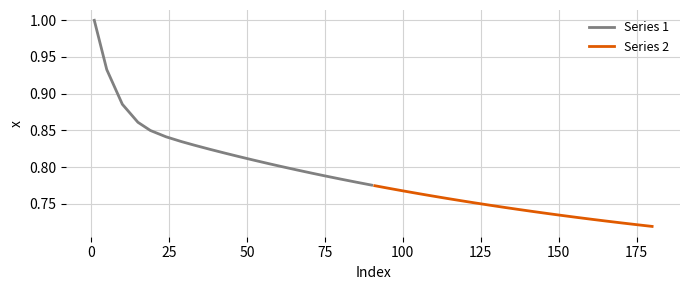

At how many categories does at least one series exceed 0?

20